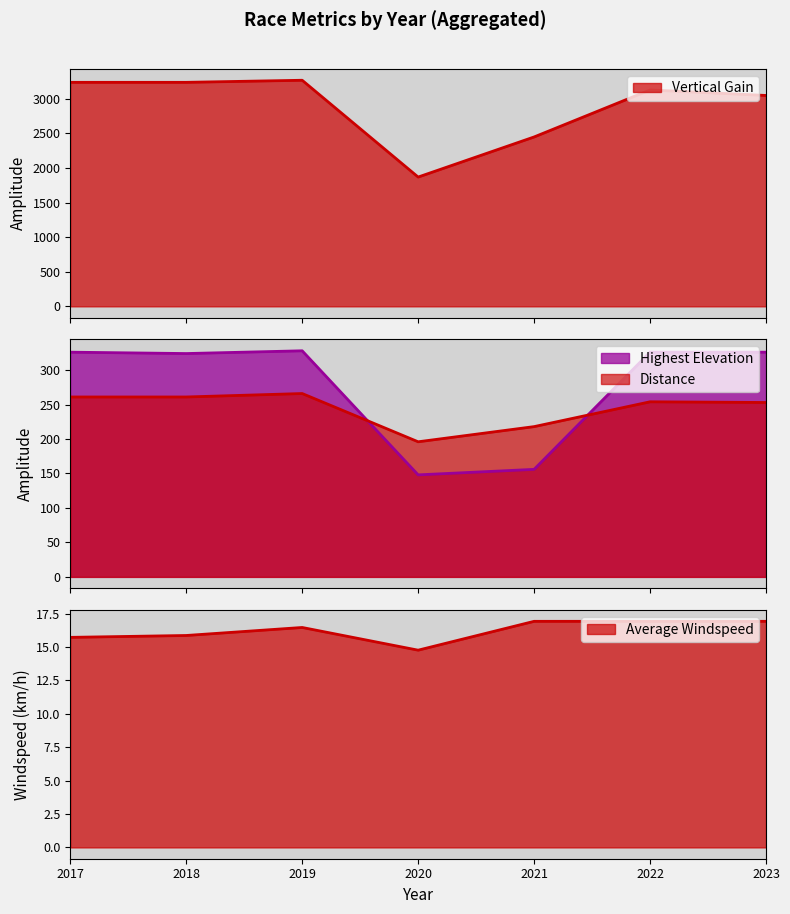

At which category is the sum across all series the highest?

2019